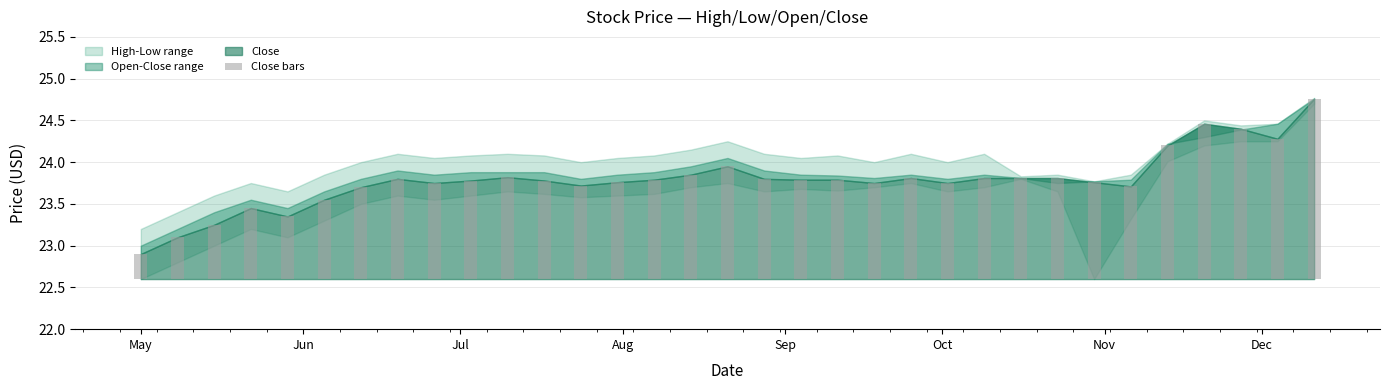

The chart shows a value of 3.6 at 32. True or false?

False